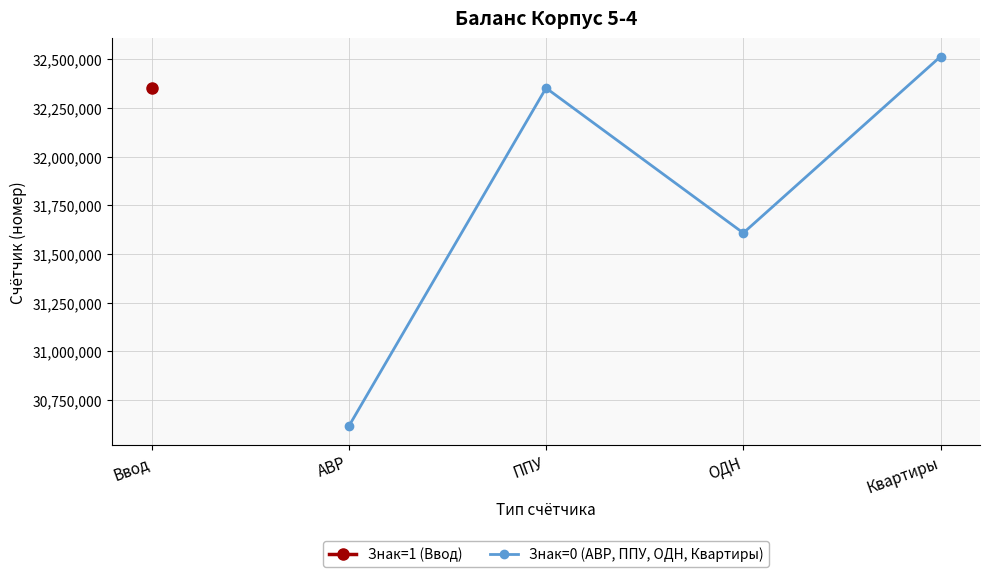

How many points are higher than both their immediate neighbors (excluding endpoints)?

1